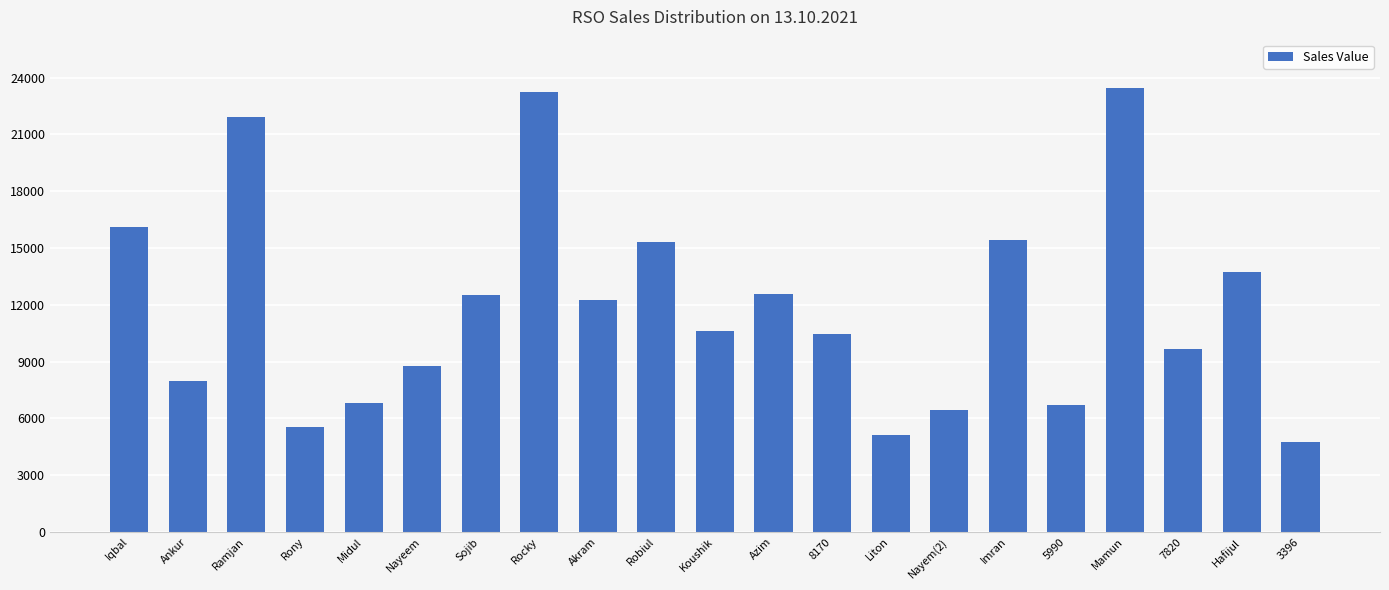

What is the sum of all values?

249257